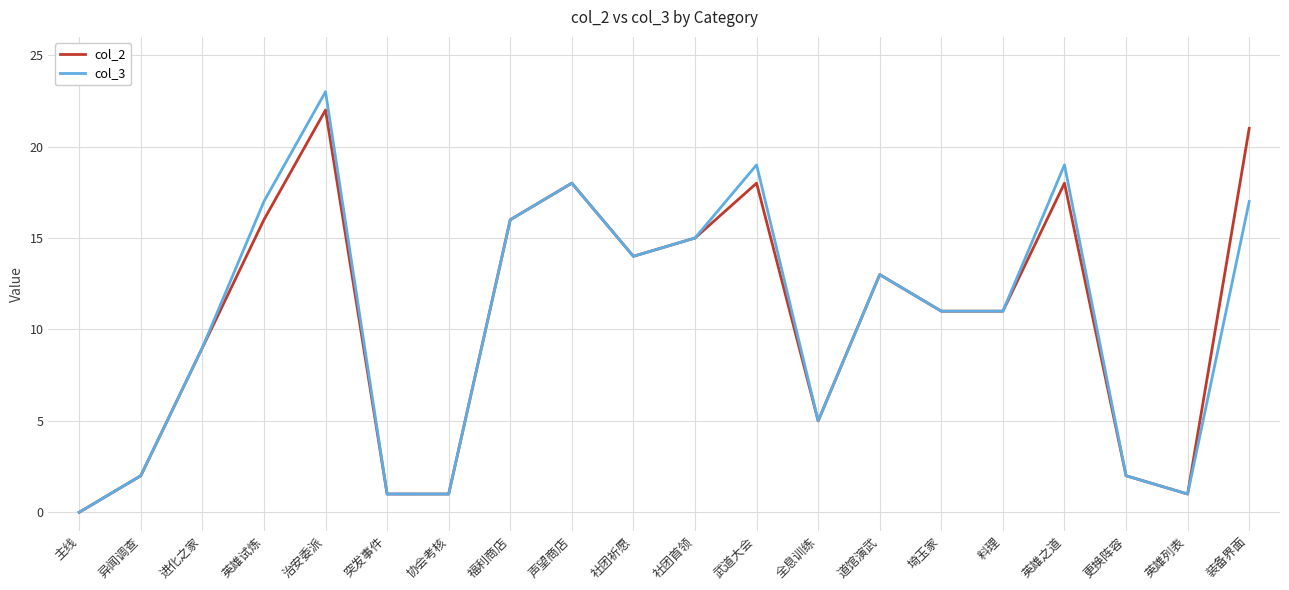

Which series has the largest range (max minus min)?

col_3